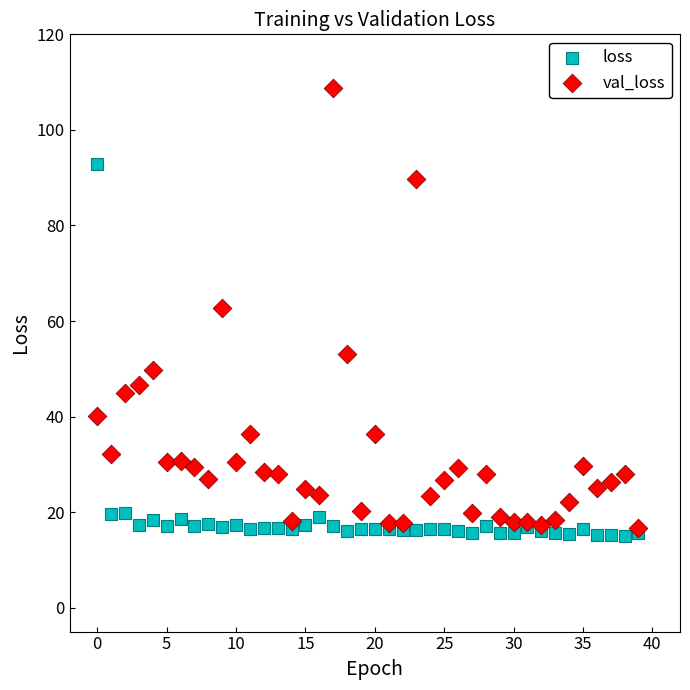

What are all the series names shown in the legend?

loss, val_loss